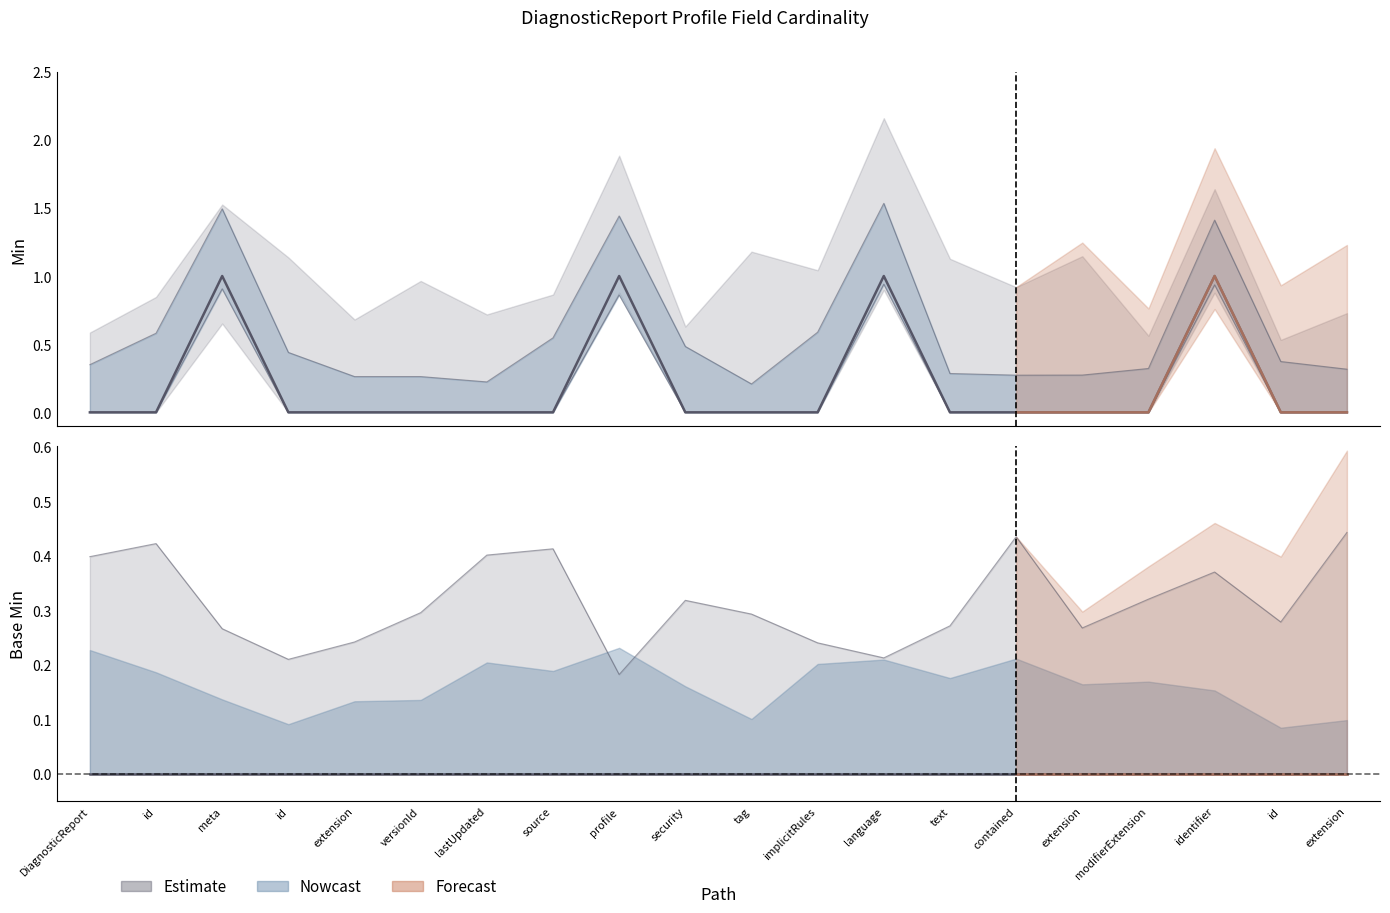

Which series changed the most between tag and text?

Min